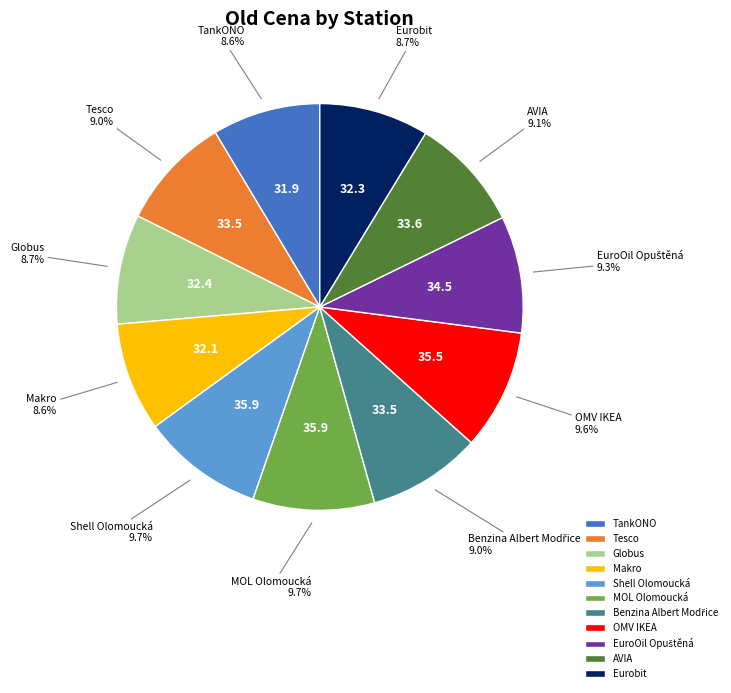

Is OMV IKEA the majority of the pie?

No